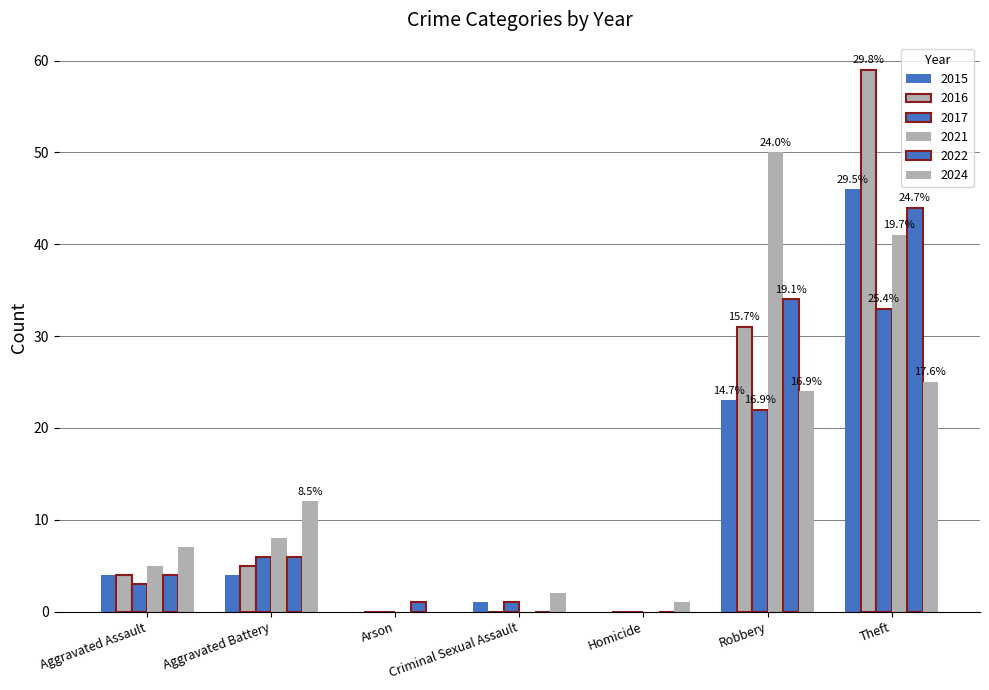

How many distinct data groups are displayed?

6